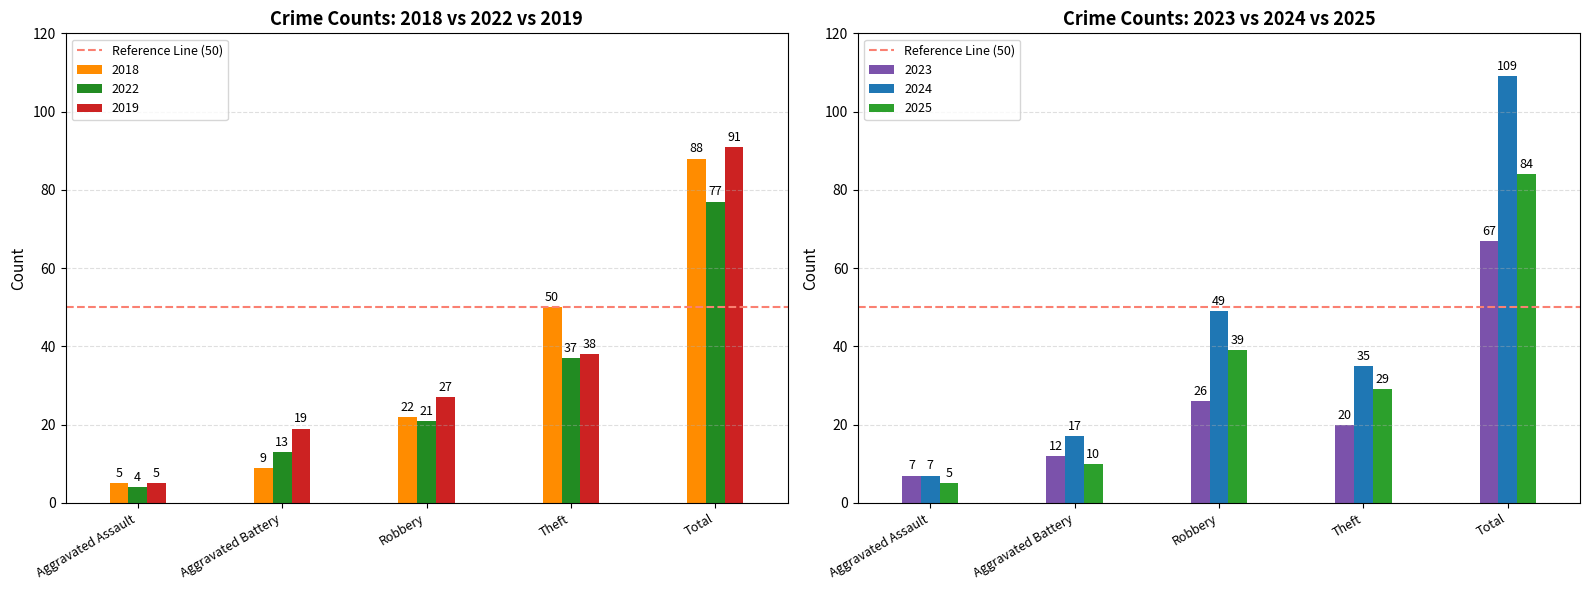

What is the label of the 1st bar from the right?

Total